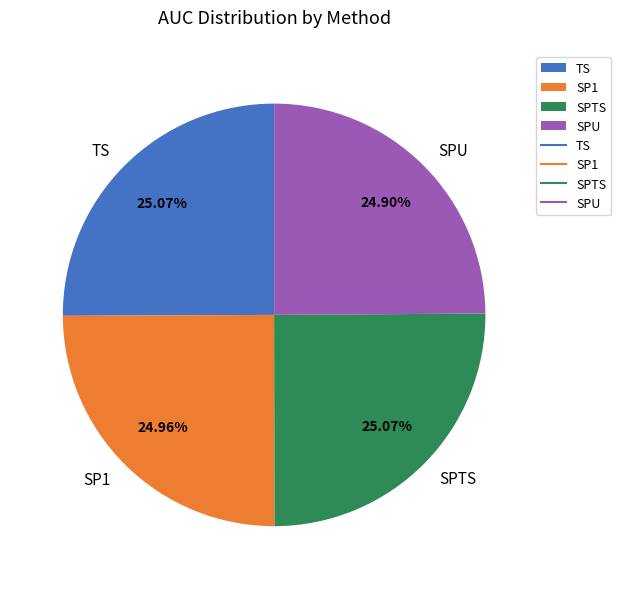

Does SPTS account for over 50% of the chart?

No